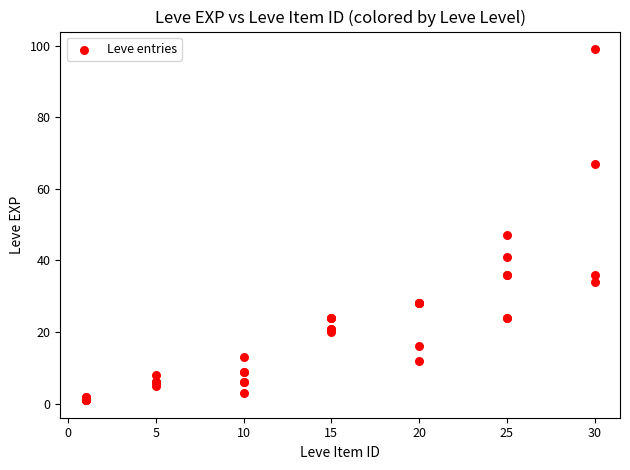

What Y value in the scatter plot is closest to 50?

47